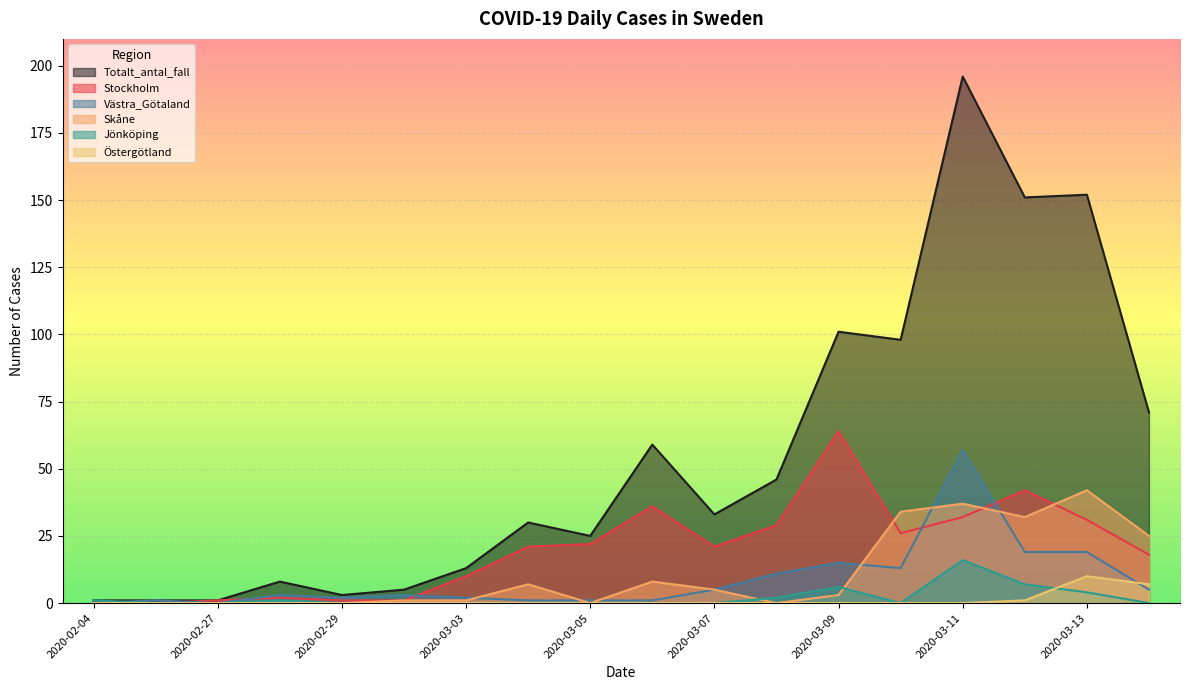

Is the value of Västra_Götaland at 2020-03-10 greater than the value of Stockholm at 2020-03-08?

No